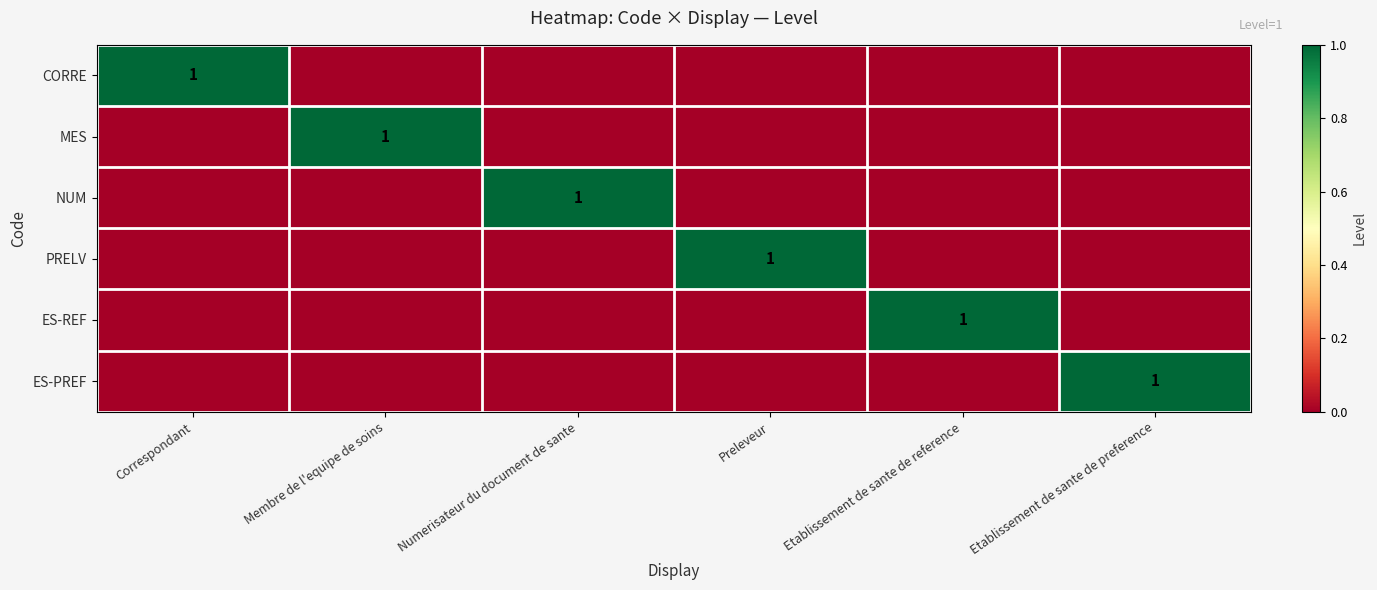

Count the number of data series in this chart.

6